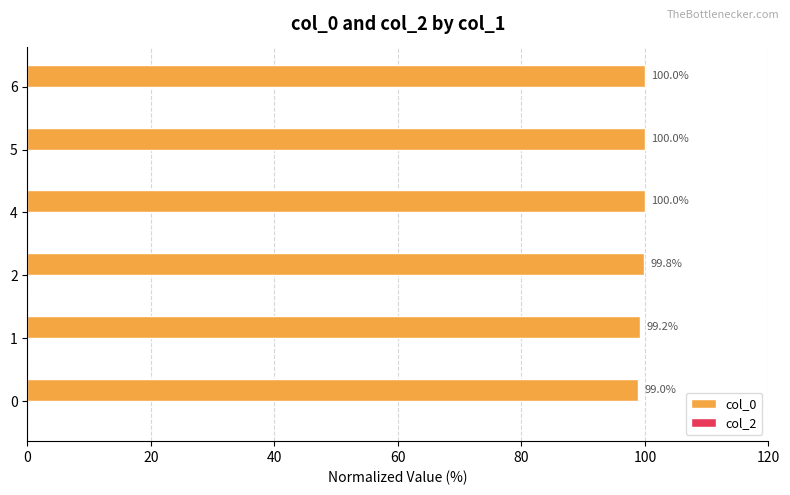

Reading top to bottom, transcribe all the data shown in this chart.

100.0	100.0	100.0	99.8	99.2	99.0